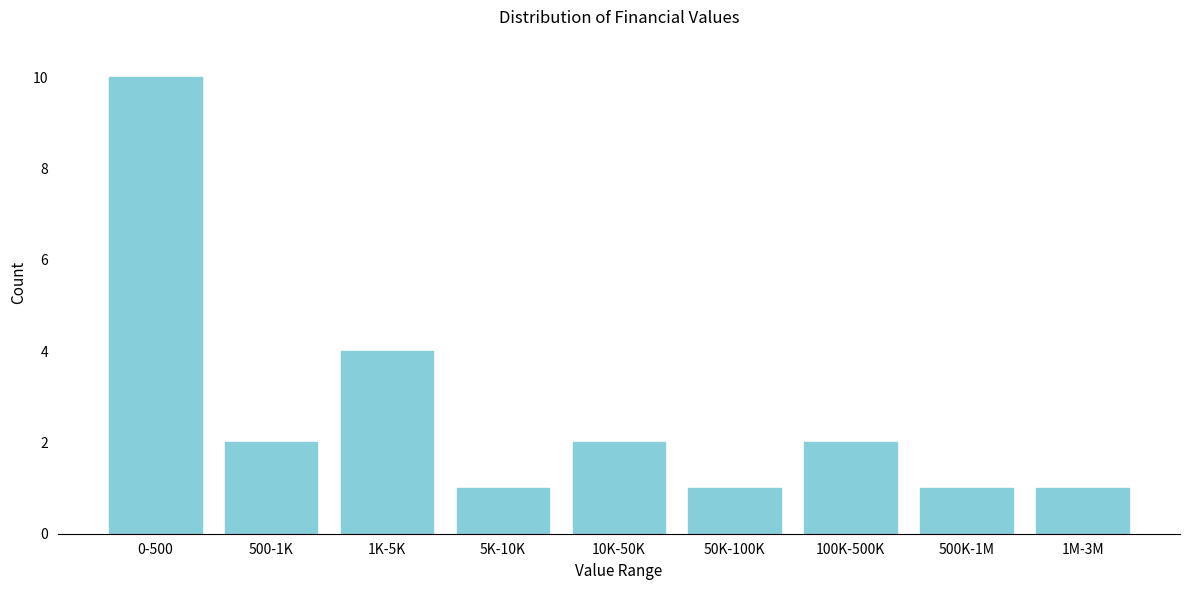

Reading left to right, what are all the values shown in this chart?

10	2	4	1	2	1	2	1	1